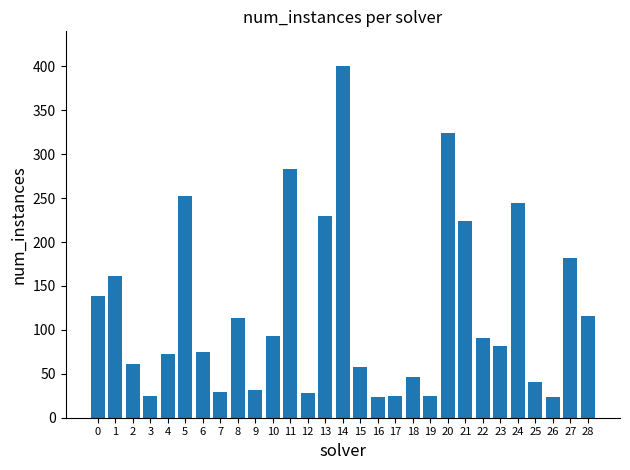

Which label corresponds to the largest value in the chart?

14